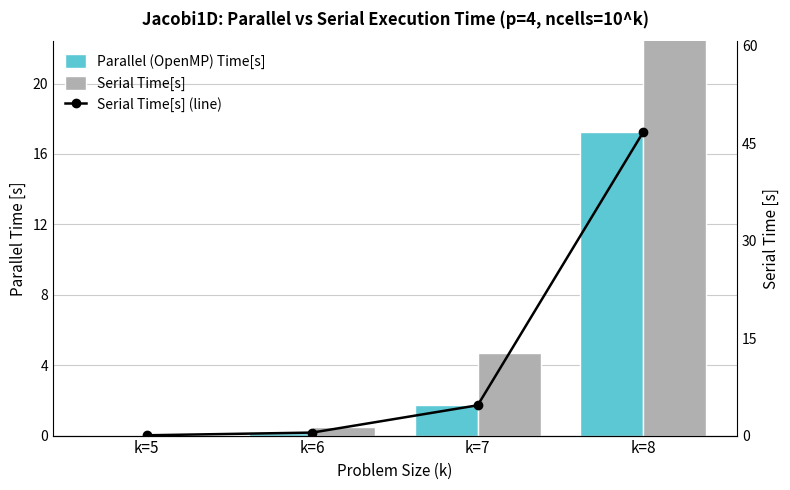

Rank the series by their maximum value, from highest to lowest.

Serial Time[s], Serial Time[s] (line), Parallel (OpenMP) Time[s]